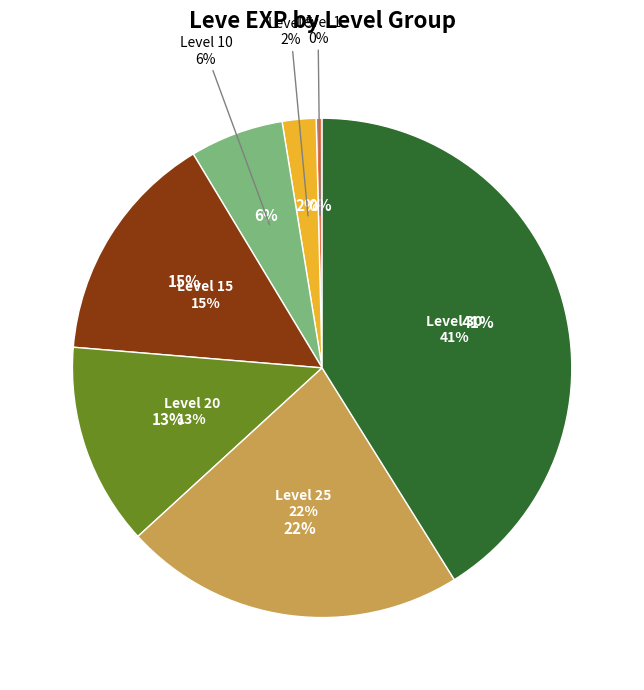

How many slices are in this pie chart?

7